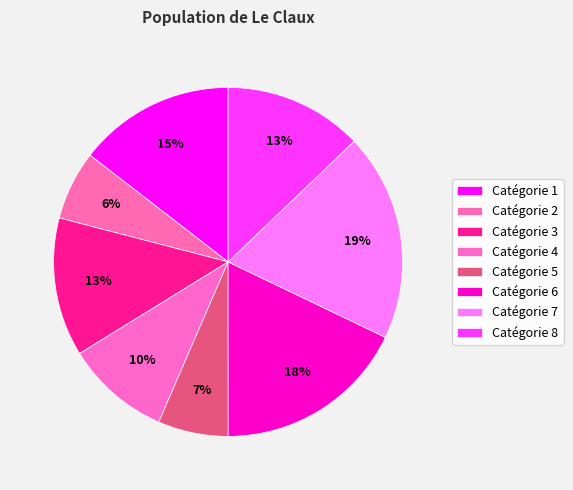

Which slice is the largest?

7